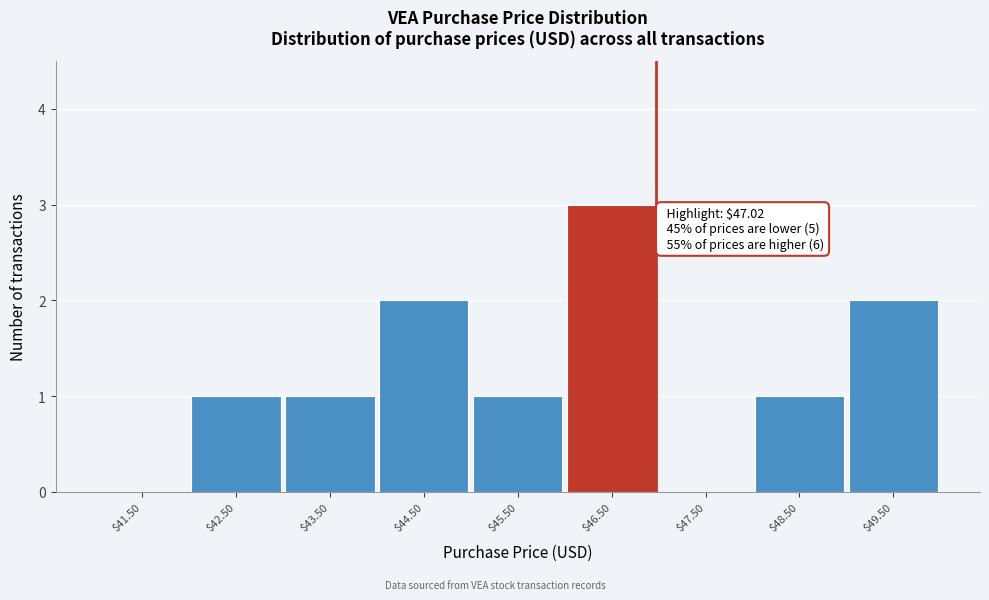

What is the sum of all values?

11